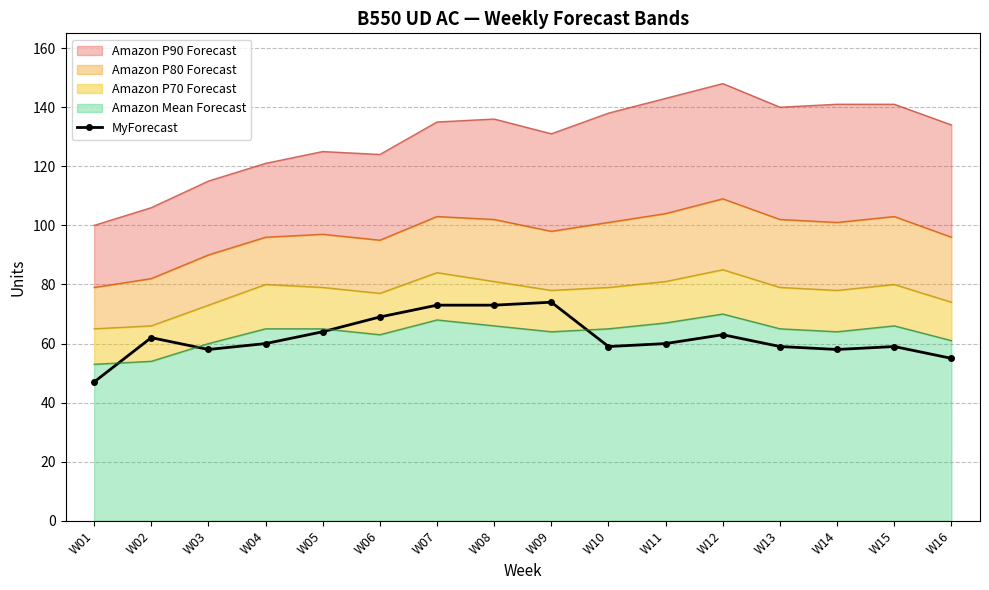

Reading left to right, extract all data points from this chart.

47	62	58	60	64	69	73	73	74	59	60	63	59	58	59	55